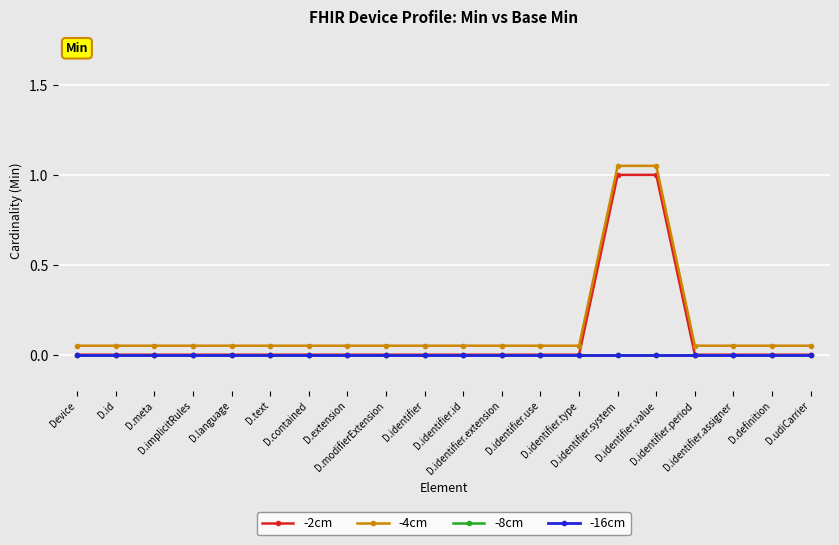

Does the chart have visible grid lines?

Yes